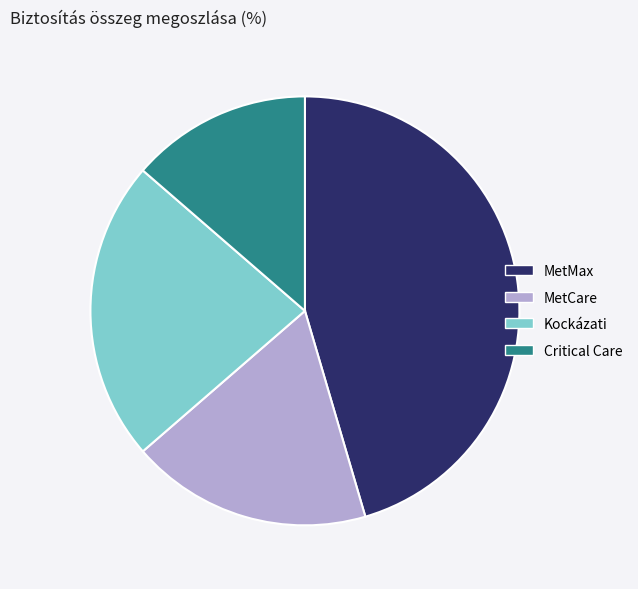

Combined, do MetCare and MetMax account for over 50%?

Yes